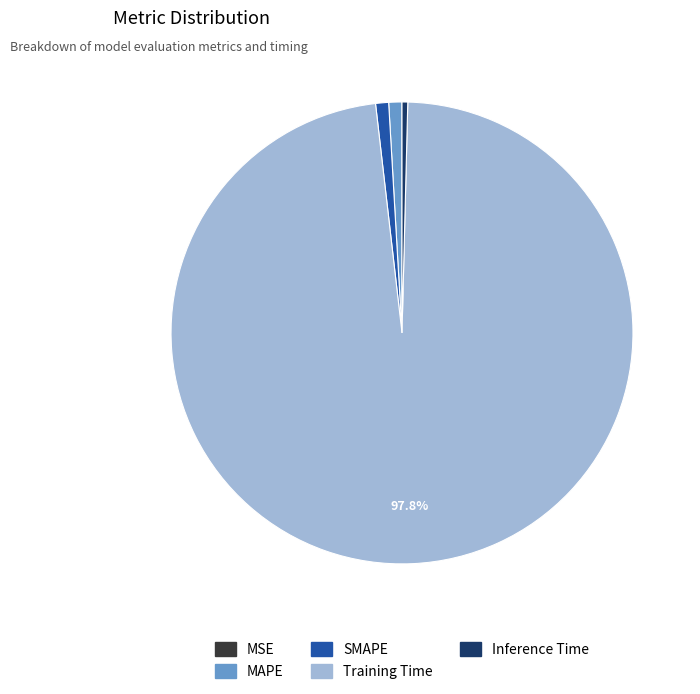

Which category has the biggest portion of the pie?

Training Time